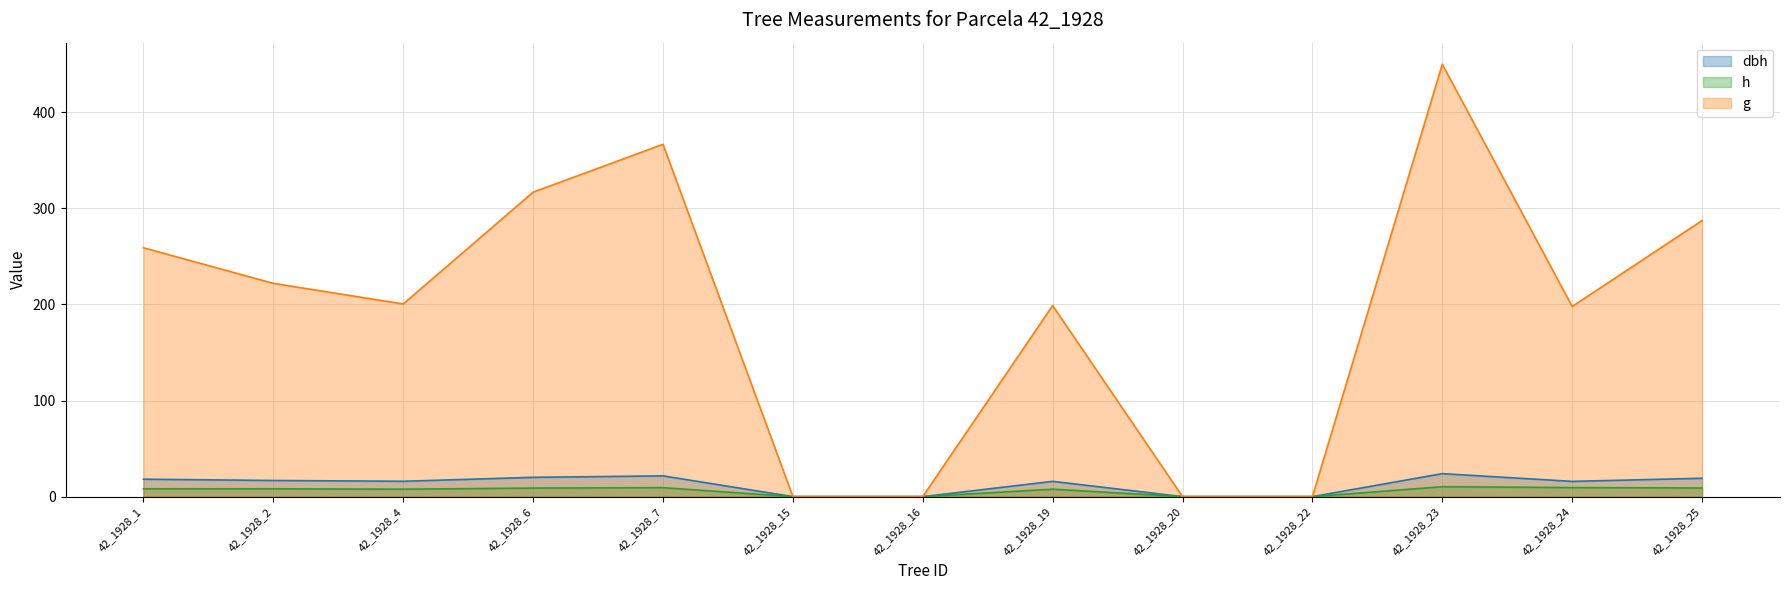

Rank the series at 42_1928_20 from highest to lowest value.

dbh, h, g